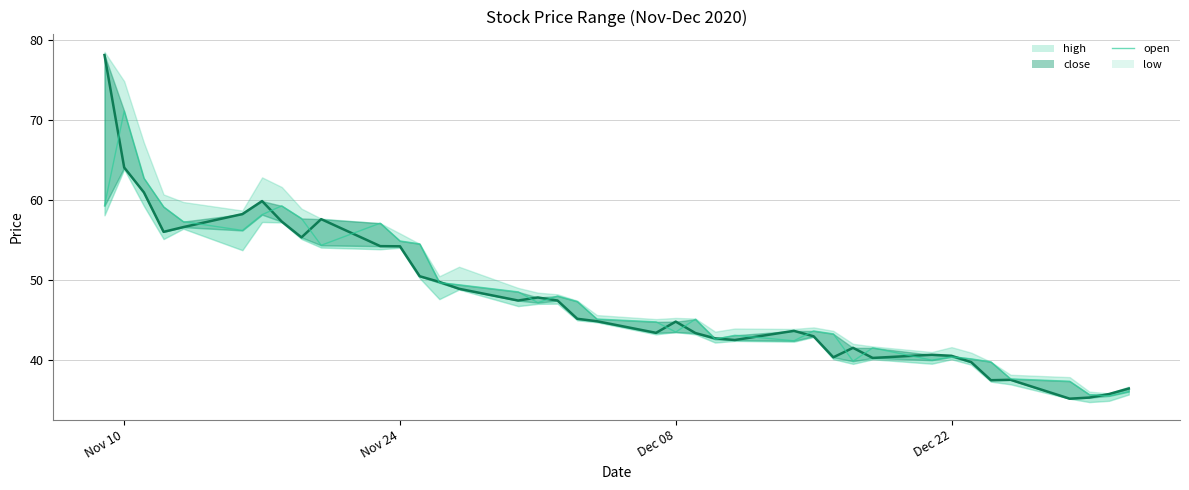

In close_line, how many points are lower than both neighbors (excluding endpoints)?

9